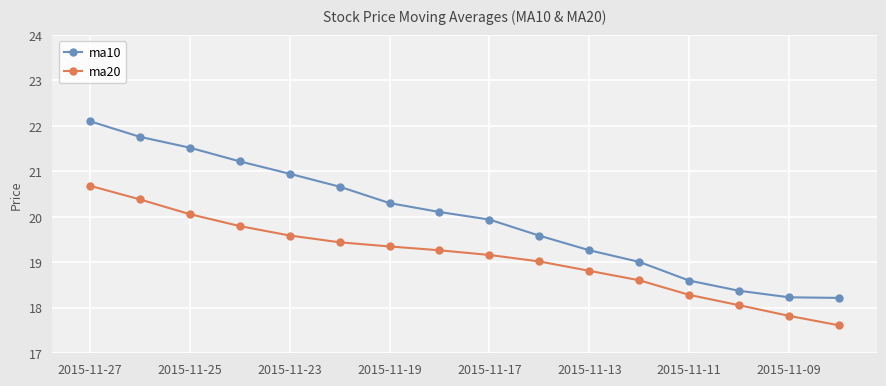

What is the highest value of the ma20 series?

20.7